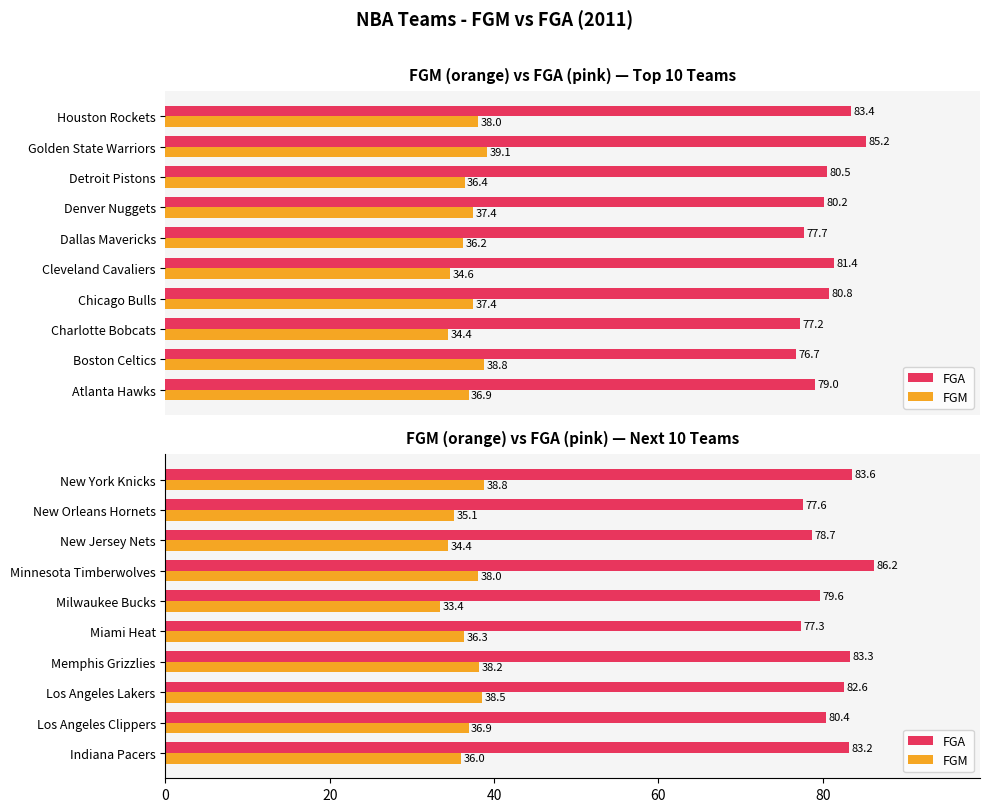

How many bars are there in each group?

2